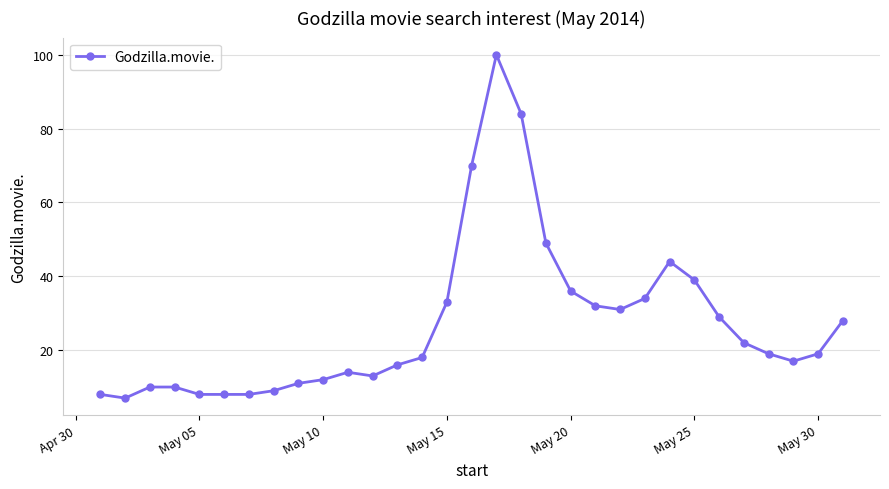

True or false: the data has more than 1 interior local peaks.

True